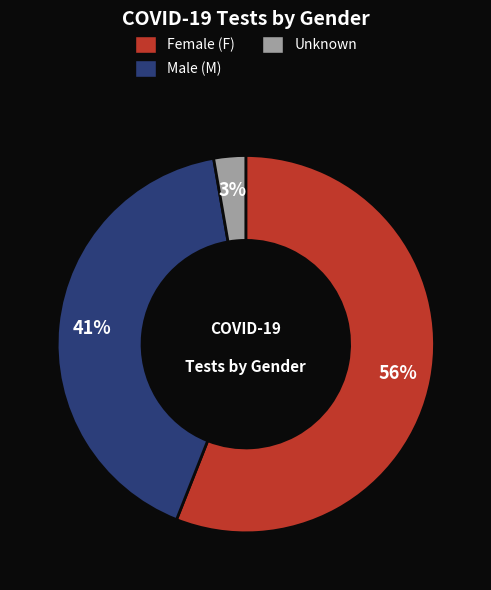

To the nearest percent, what is the average slice percentage?

33%